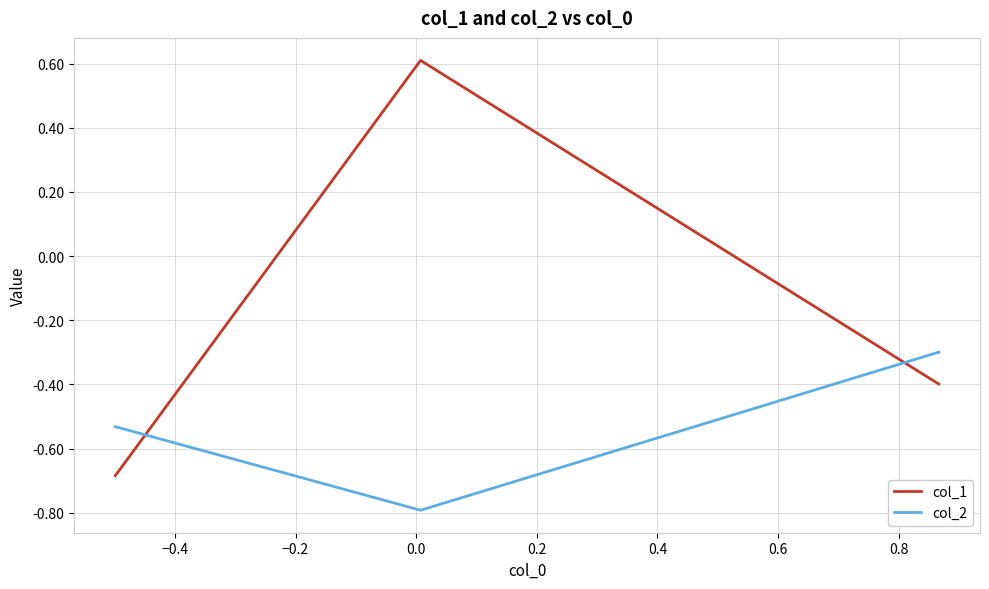

How many values in col_1 are above zero?

1